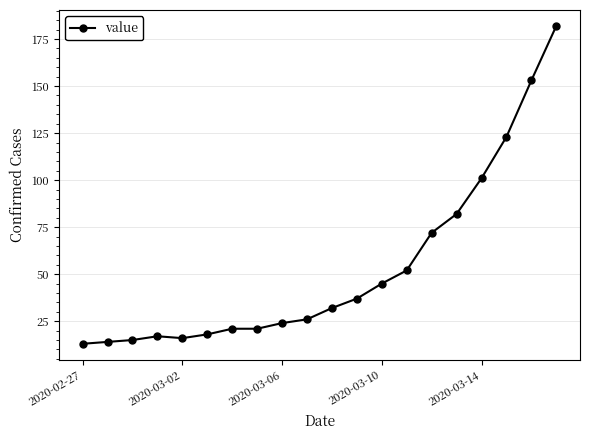

What is the maximum value shown in the chart?

182